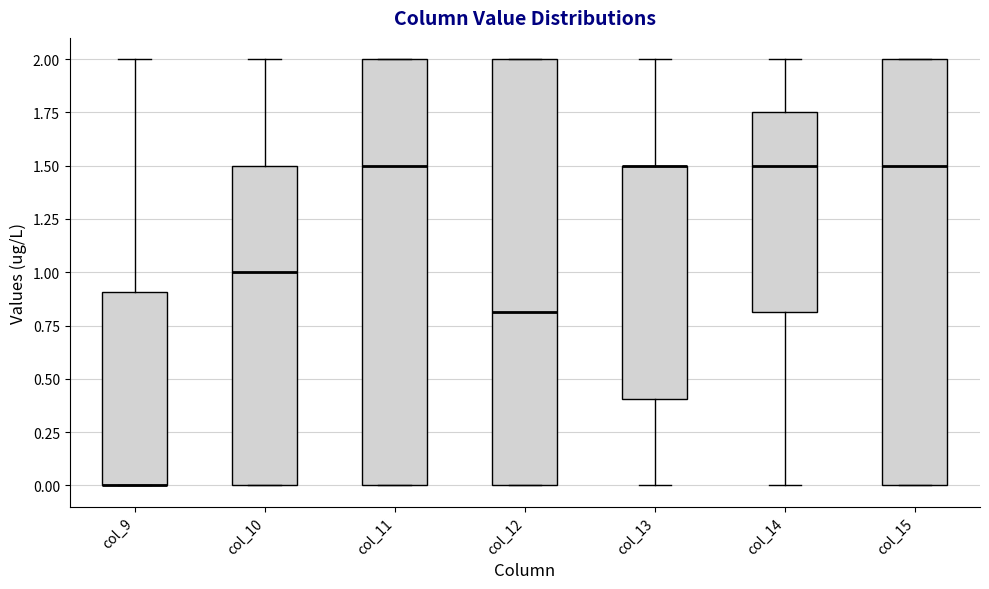

Reading left to right, transcribe this box plot: for each box, give where its median line is, the range the box spans, and where its two whiskers end, as read against the y-axis. The values are not printed on the chart, so give them approximately, as read against the axis.

col_9: median 0.00 (drawn on the box's lower edge), box 0.00 to 0.90, whiskers 0.00 to 2.00
col_10: median 1.00, box 0.00 to 1.50, whiskers 0.00 to 2.00
col_11: median 1.50, box 0.00 to 2.00, whiskers 0.00 to 2.00
col_12: median 0.80, box 0.00 to 2.00, whiskers 0.00 to 2.00
col_13: median 1.50 (drawn on the box's upper edge), box 0.40 to 1.50, whiskers 0.00 to 2.00
col_14: median 1.50, box 0.80 to 1.75, whiskers 0.00 to 2.00
col_15: median 1.50, box 0.00 to 2.00, whiskers 0.00 to 2.00